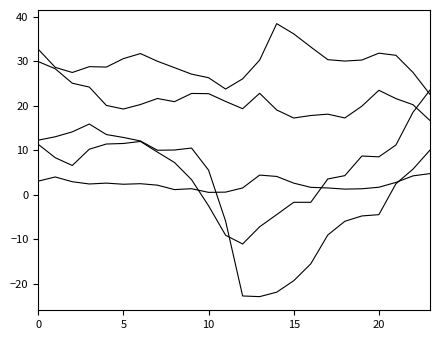

How many lines are shown in the chart?

5